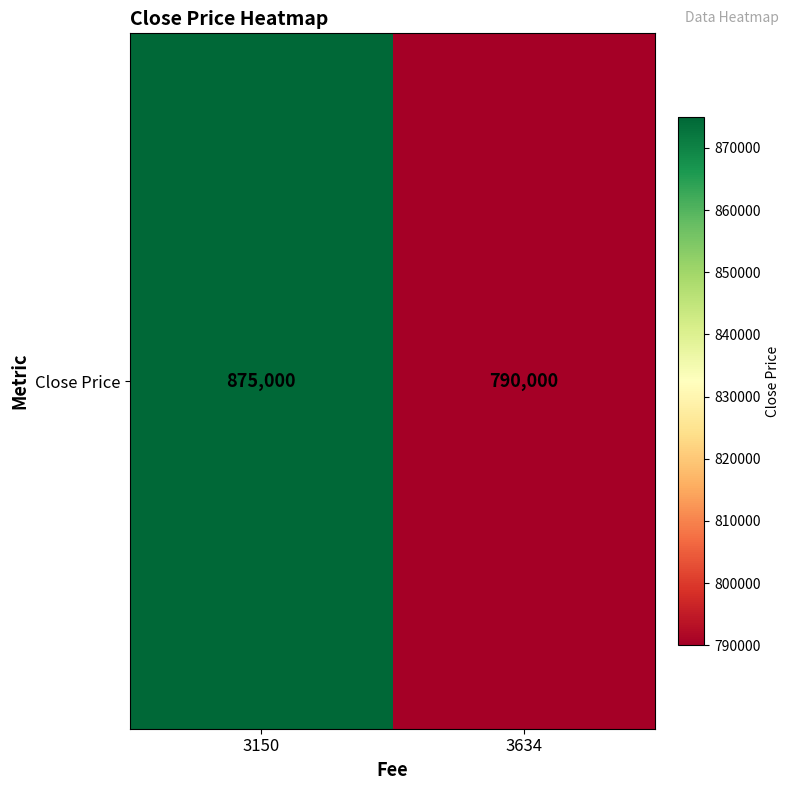

Reading right to left, what are all the values shown in this chart?

3634=790000	3150=875000